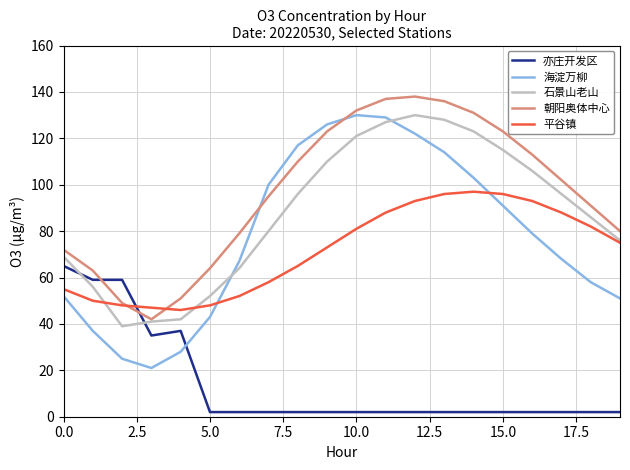

Which series has the widest spread of values?

海淀万柳